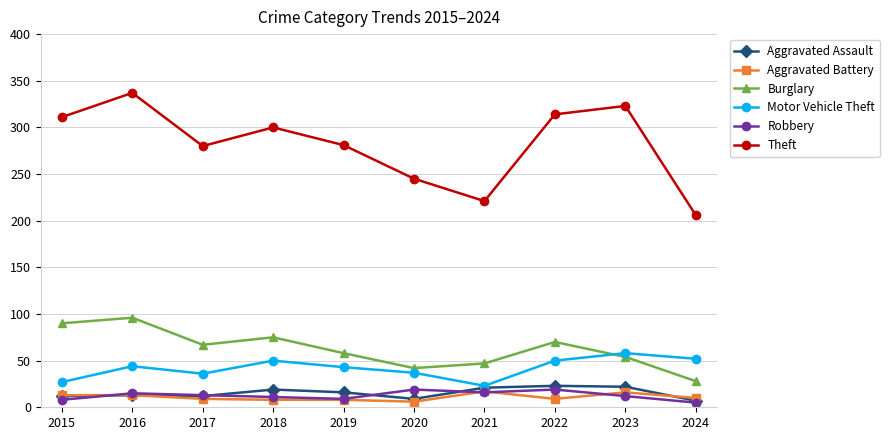

Count the number of categories in the chart.

10